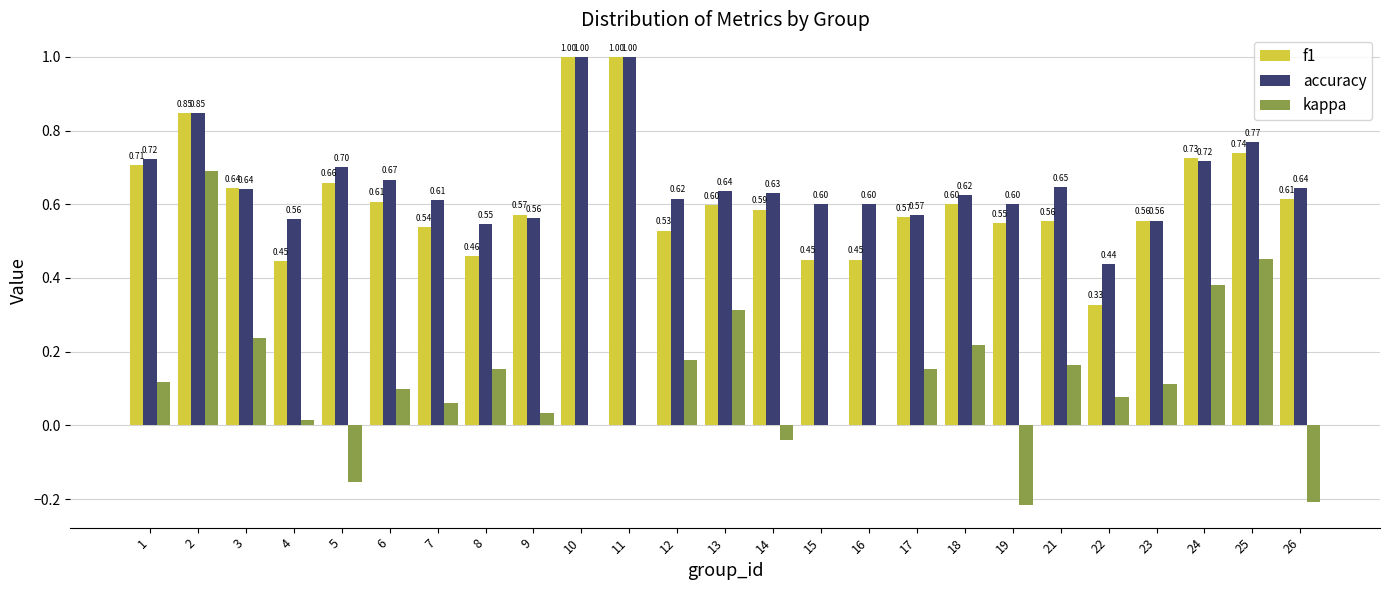

What is the sum of the f1 values at 8 and 17?

1.0